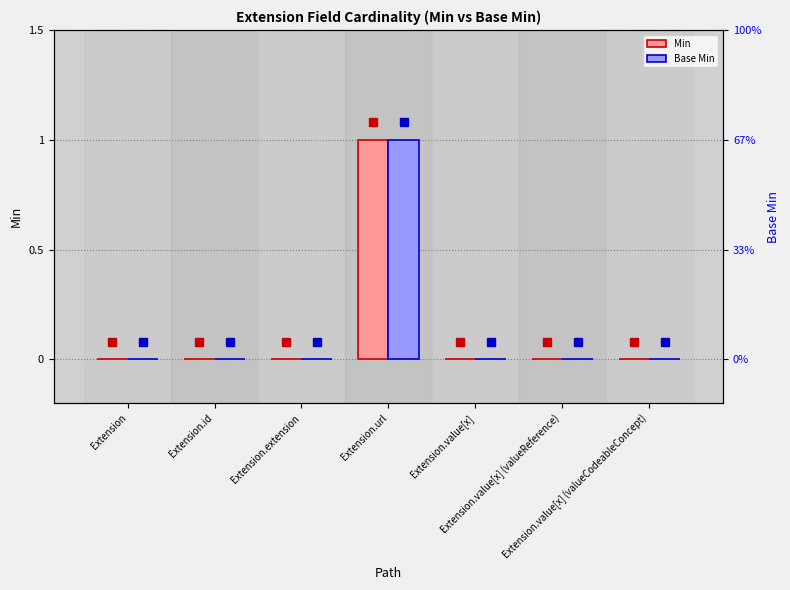

At which label is Base Min closest to 0?

Extension